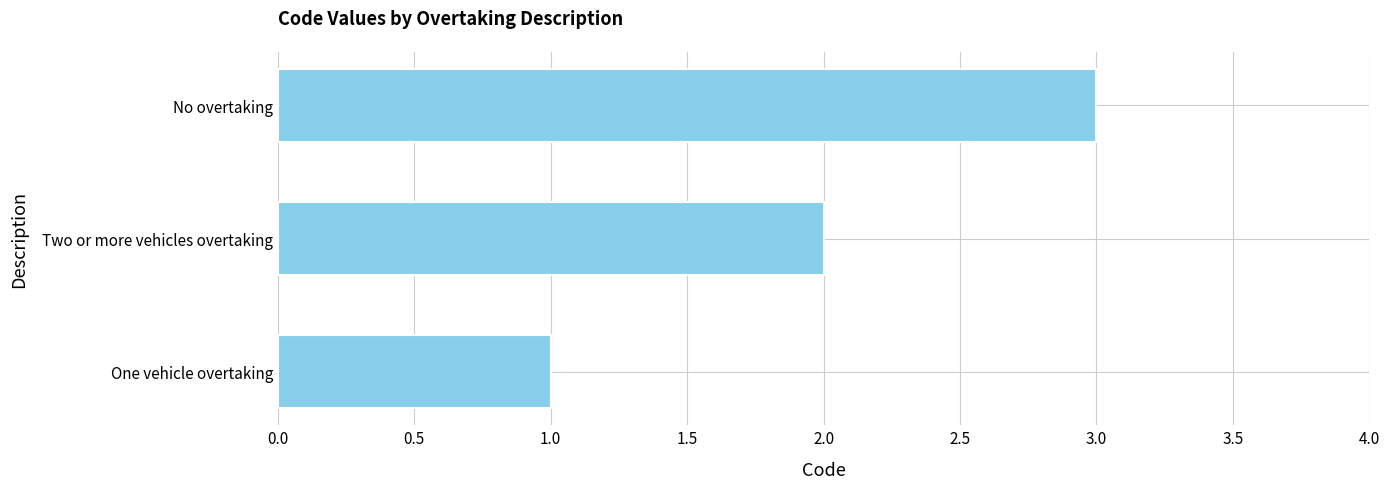

What value does the data have at No overtaking?

3